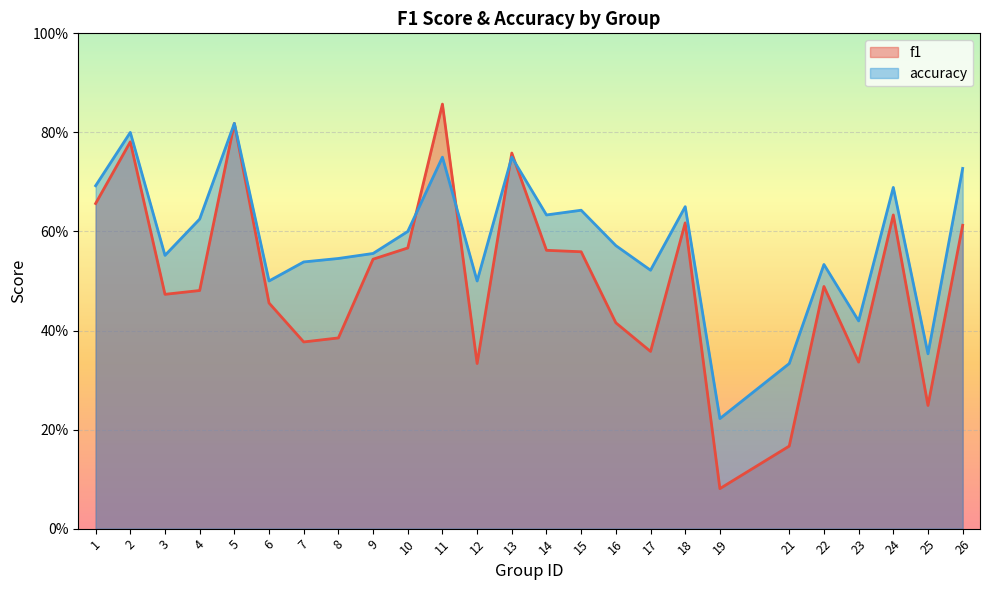

True or false: f1 and accuracy intersect in this chart.

True